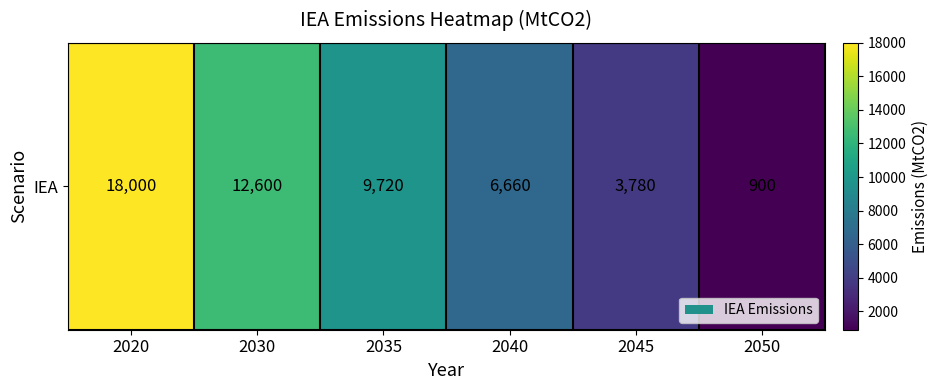

Where is the data nearest to the value 9450?

2035